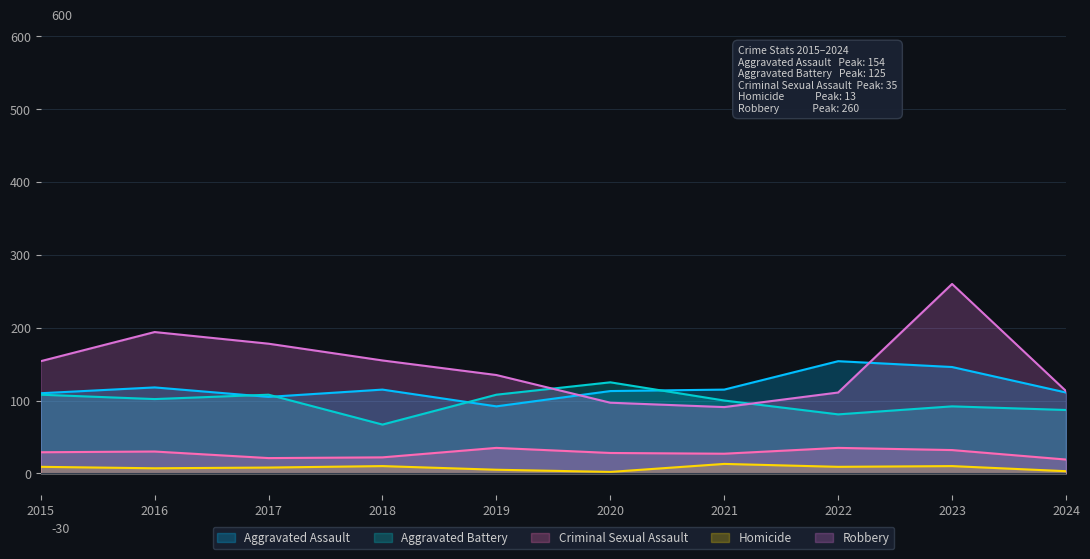

What is the average value of the Robbery series?

149